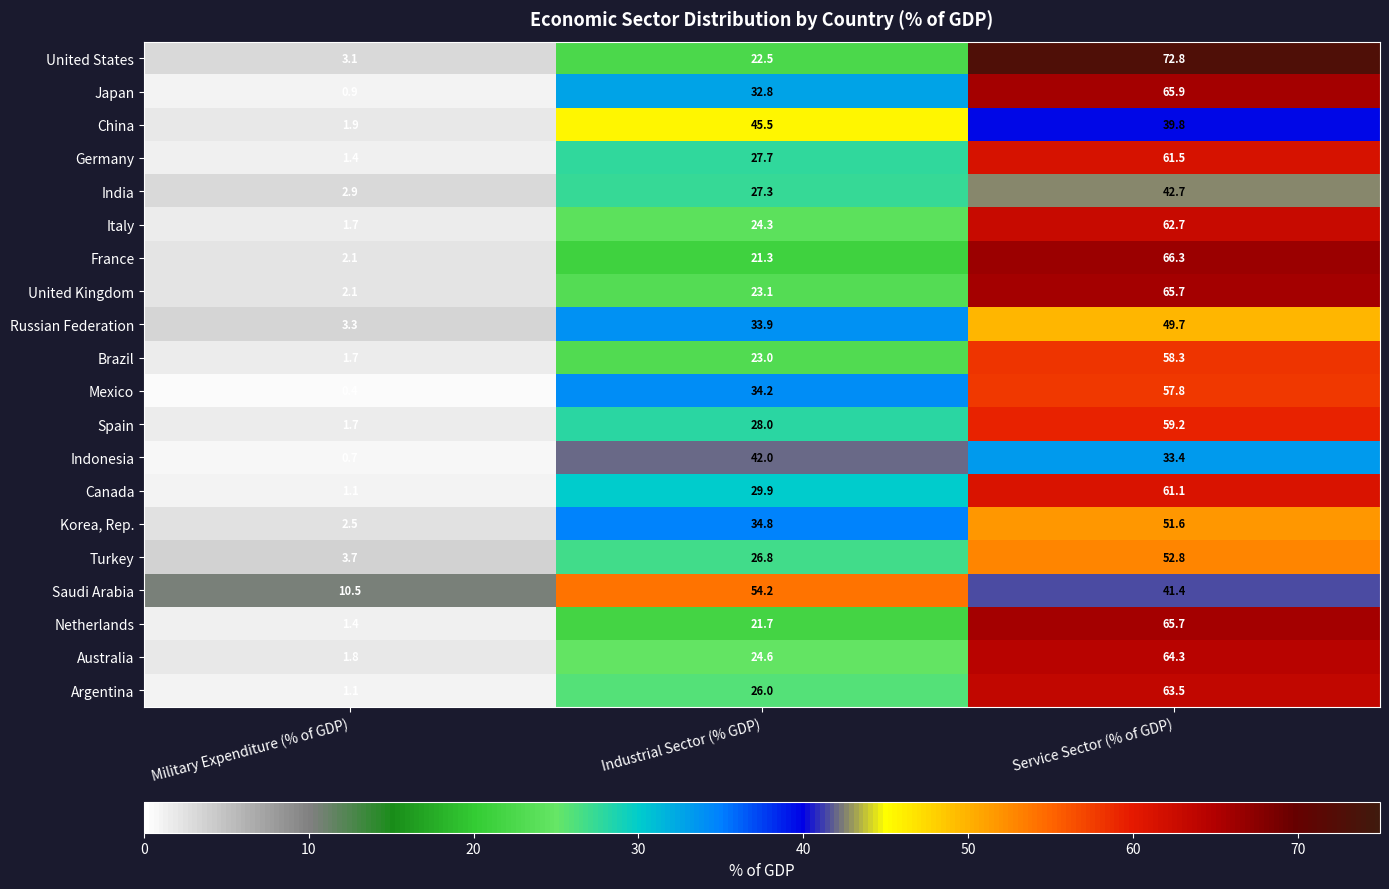

Where is Indonesia nearest to the value 21?

Service Sector (% of GDP)